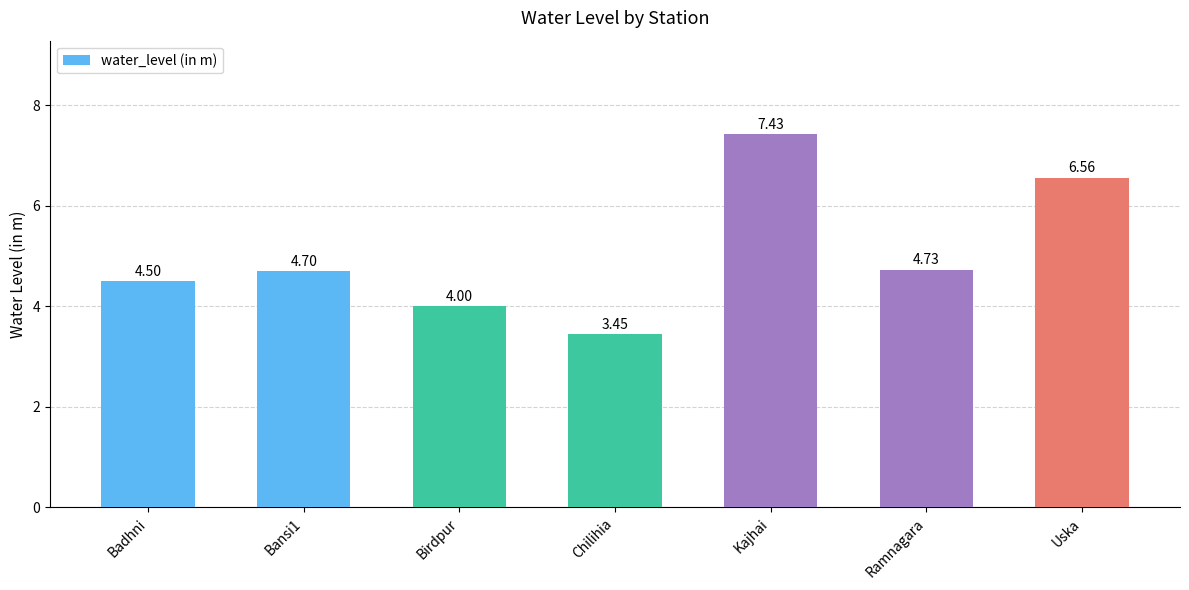

What position from the right is Kajhai?

3